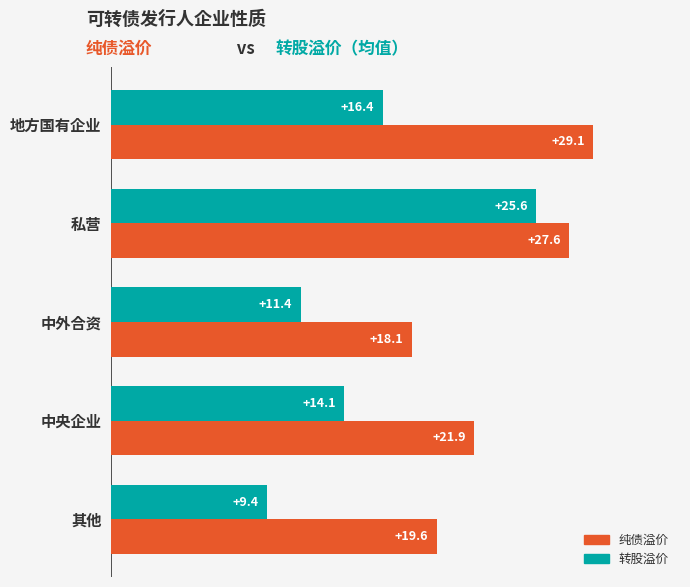

List the series in order of their peak value, lowest first.

转股溢价, 纯债溢价